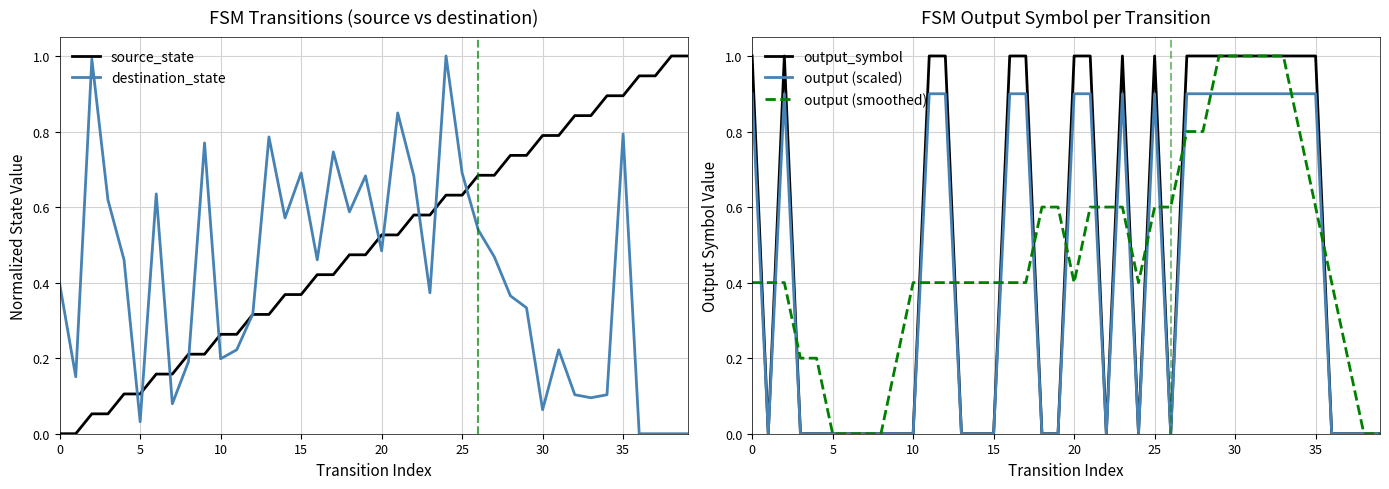

Which series has the widest spread of values?

source_state